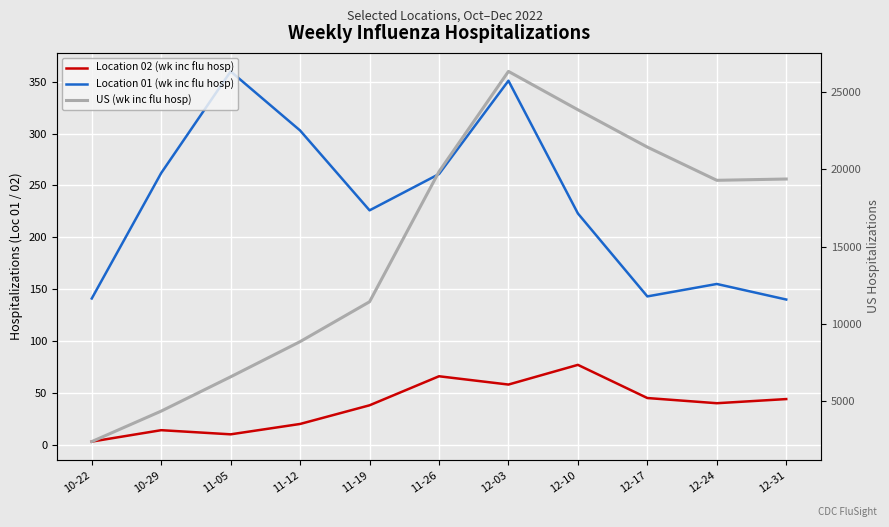

Reading left to right, extract all data points from this chart.

Location 02 (wk inc flu hosp): 3	14	10	20	38	66	58	77	45	40	44
Location 01 (wk inc flu hosp): 141	262	360	303	226	261	351	223	143	155	140
US (wk inc flu hosp): 2380	4353	6571	8848	11427	19846	26333	23851	21435	19286	19369